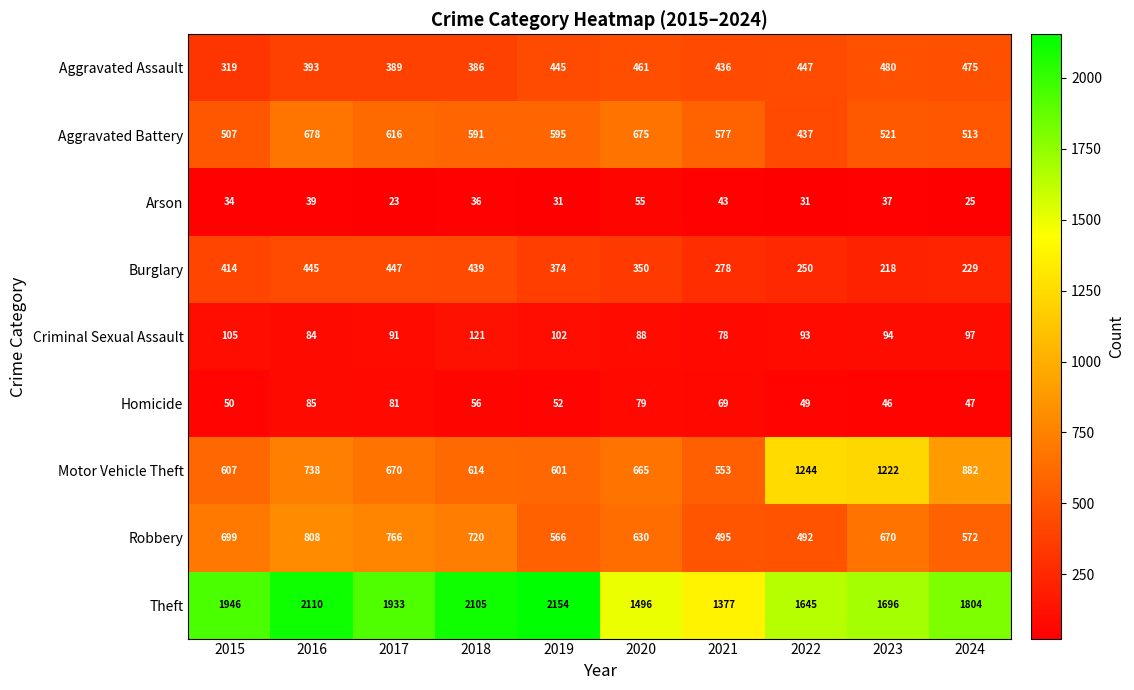

What is the average value of the Robbery series?

642